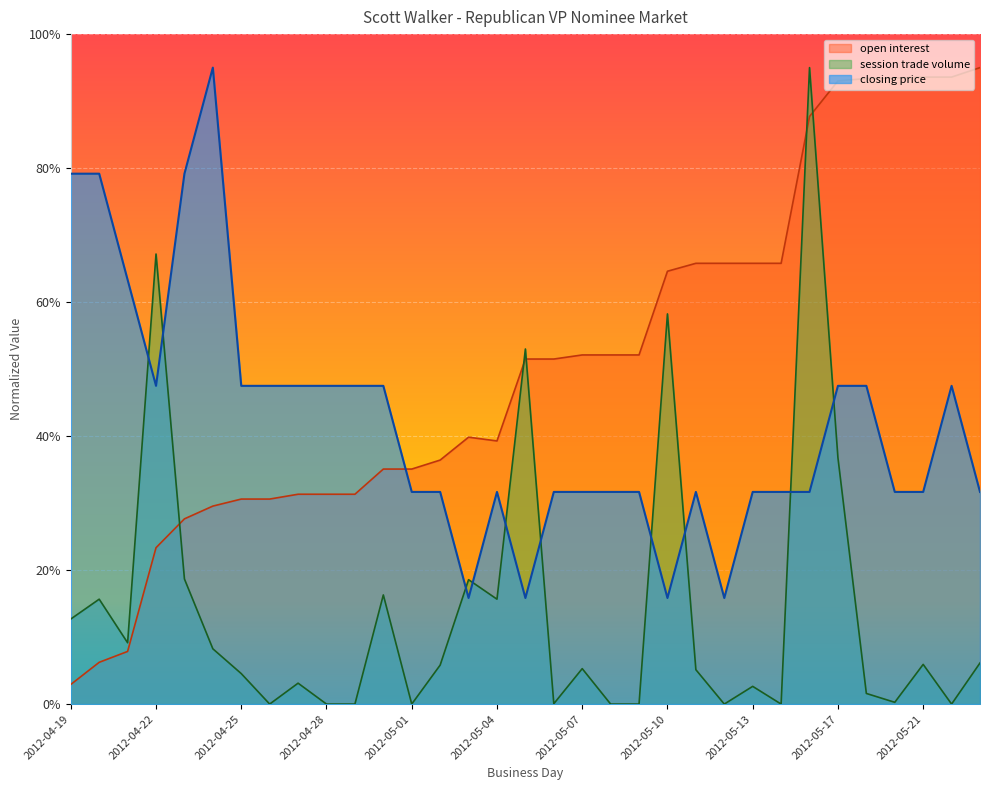

At which category does the data reach its first local valley?

2012-04-22